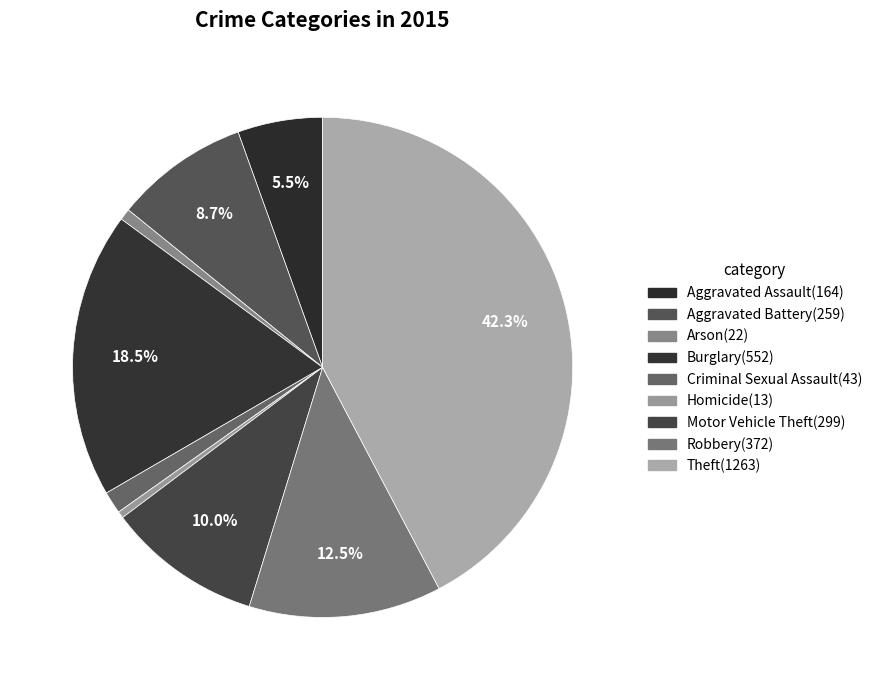

What is the largest slice in the pie chart?

Theft